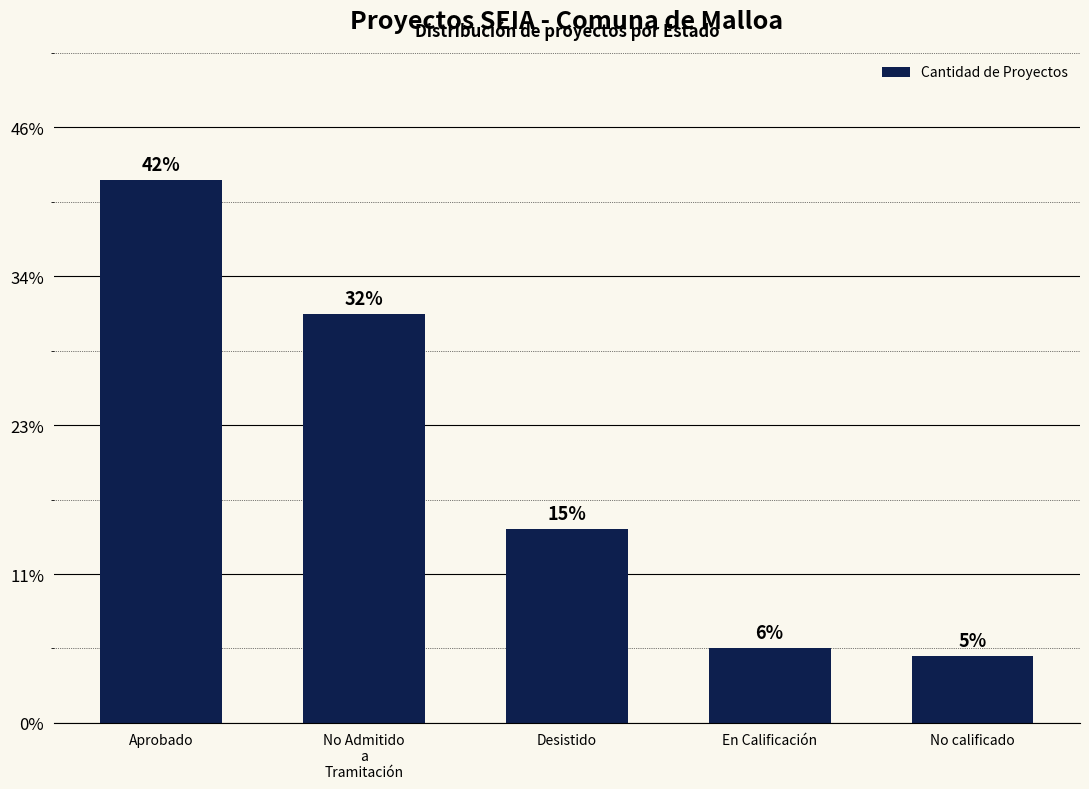

Are the bars horizontal?

No